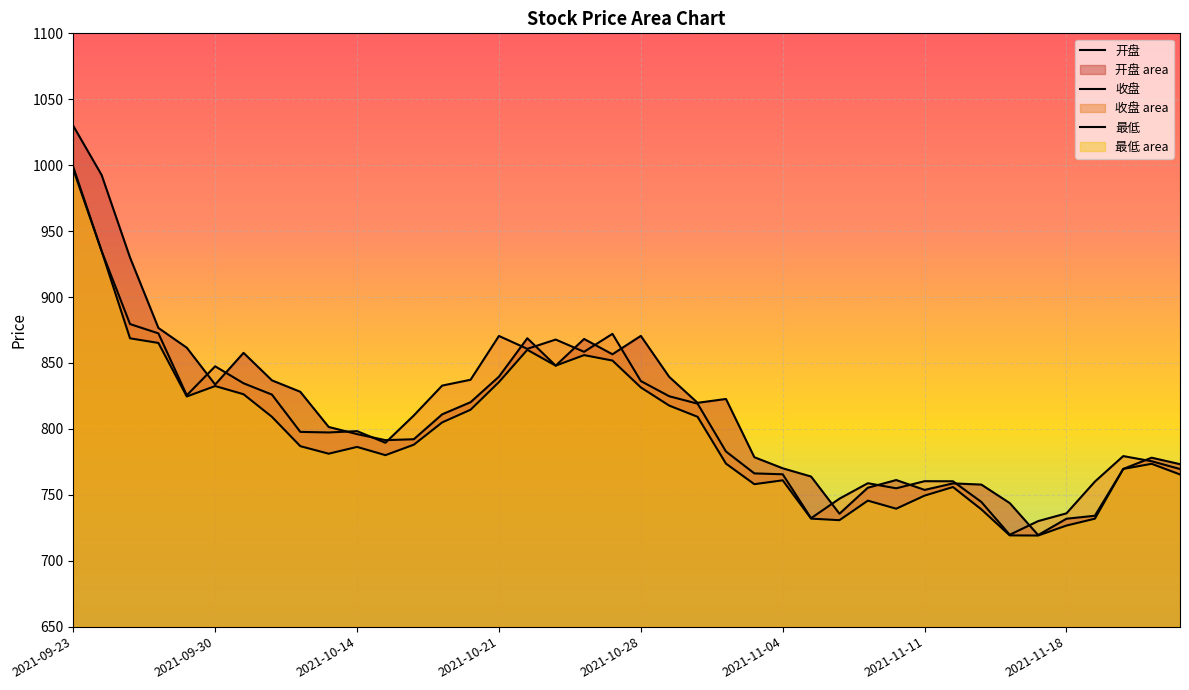

What are all the series names shown in the legend?

开盘, 收盘, 最低